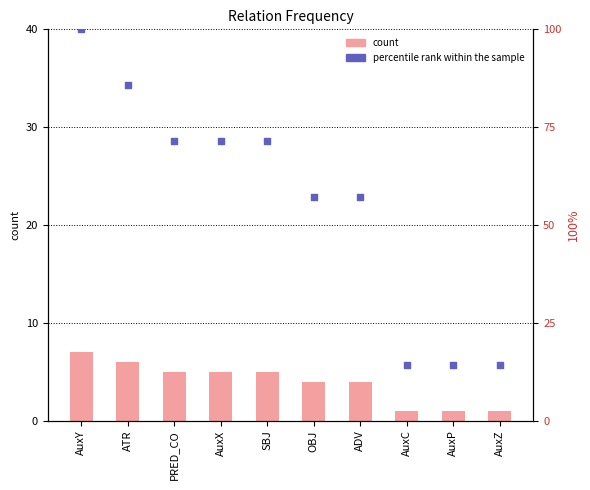

Which series contains the highest Y value?

percentile rank within the sample